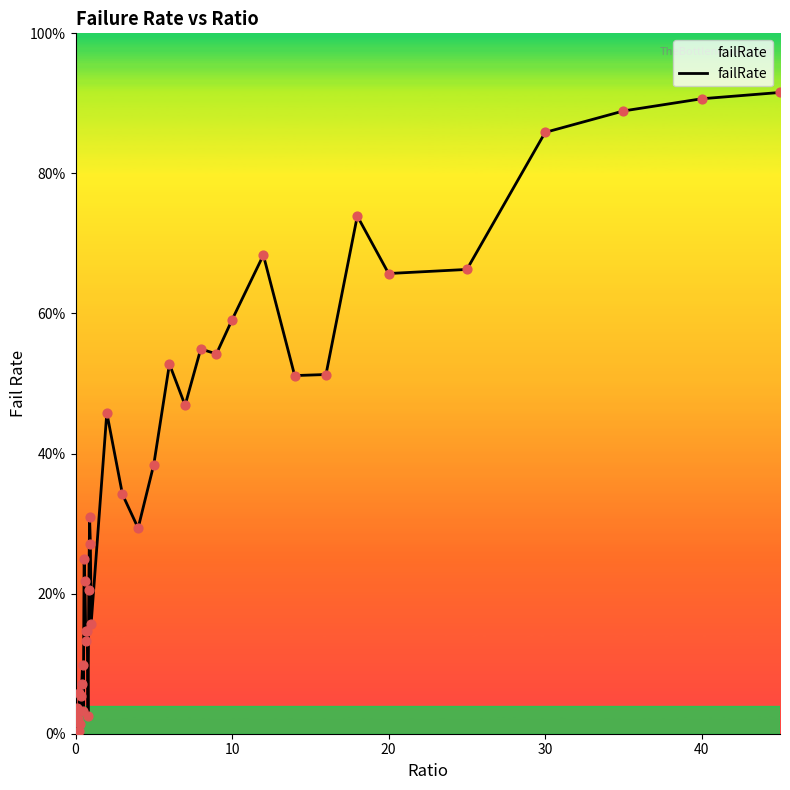

Is this an area chart (filled region under the line)?

Yes